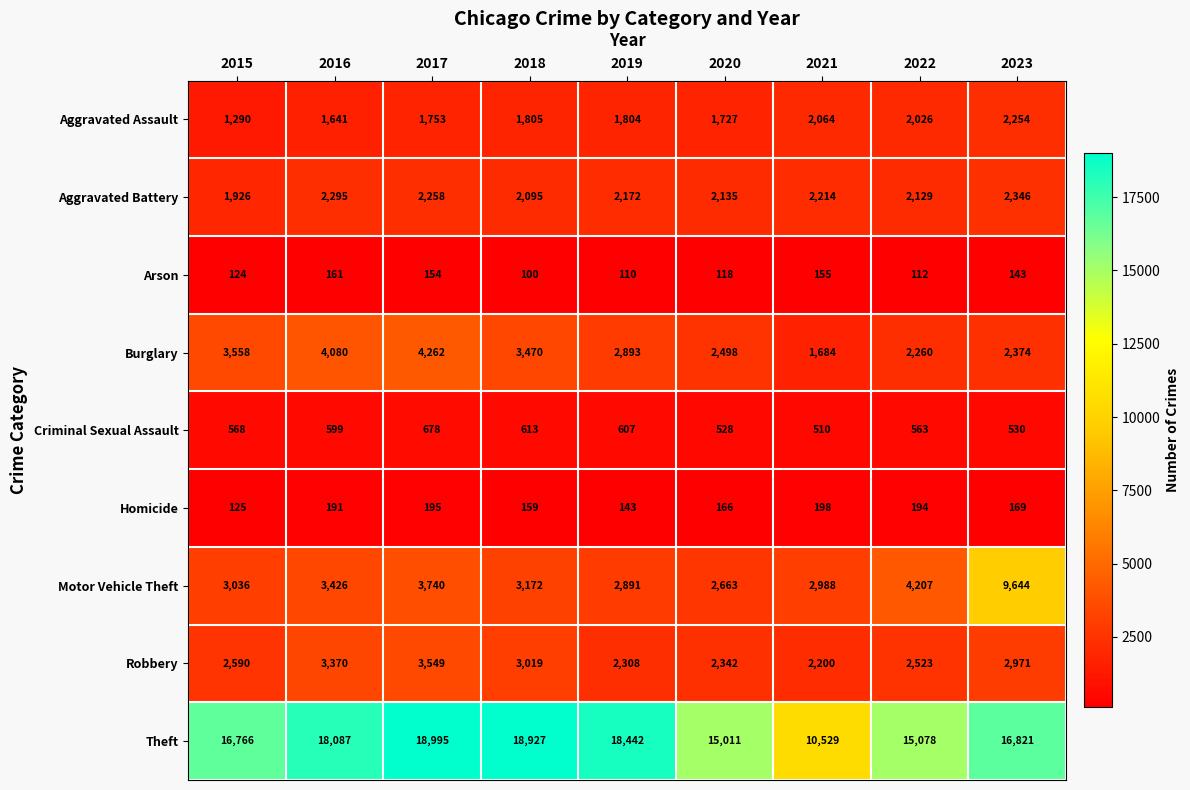

Where does the Aggravated Assault series first go above 1804?

2018